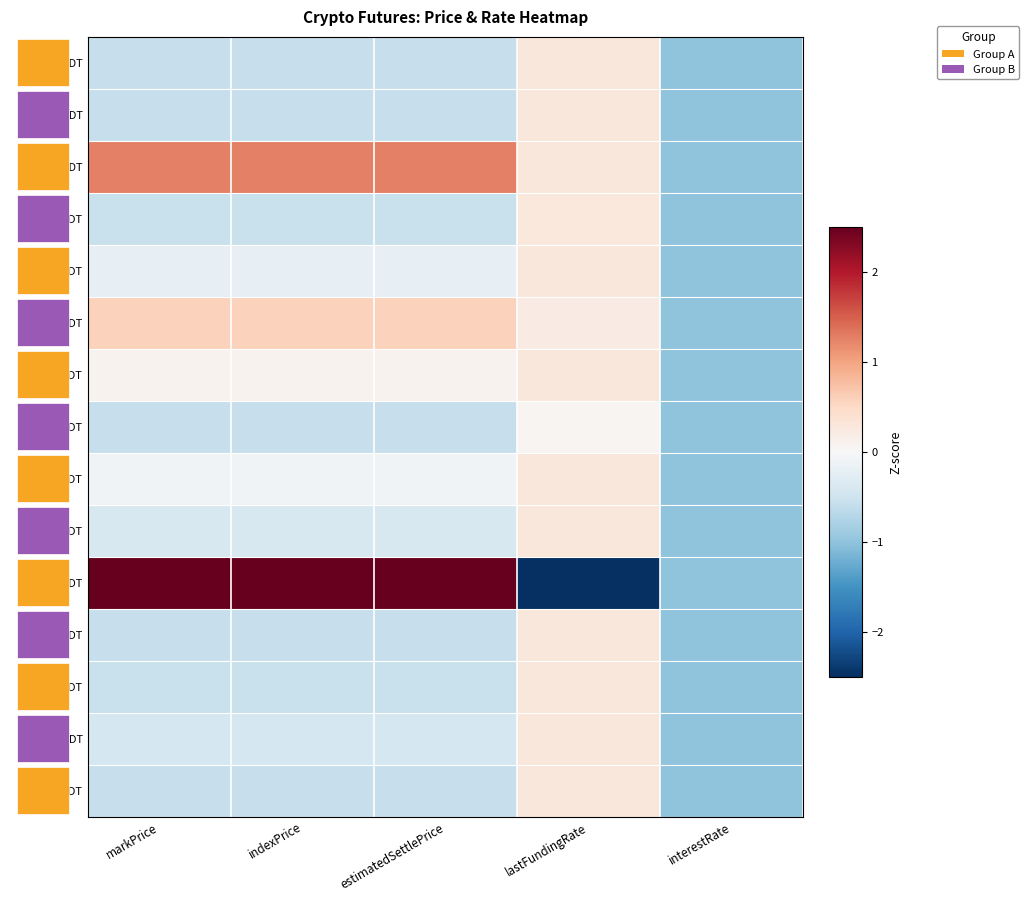

Between indexPrice and lastFundingRate, which is larger?

lastFundingRate